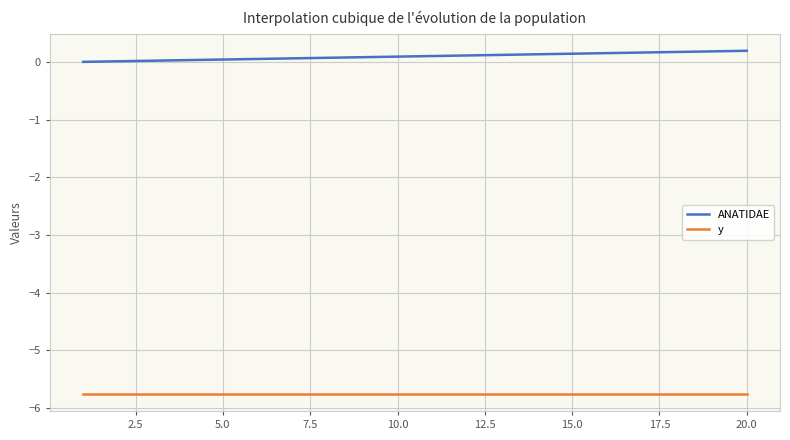

Which series has the largest total across all categories?

ANATIDAE